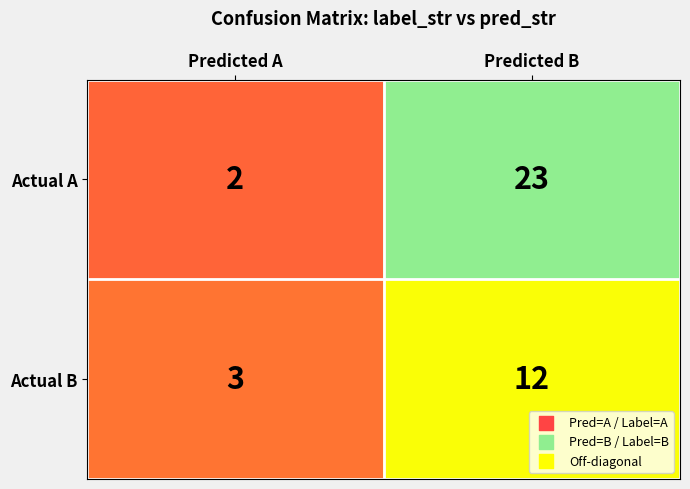

Rank the series by their maximum value, from highest to lowest.

Actual A, Actual B